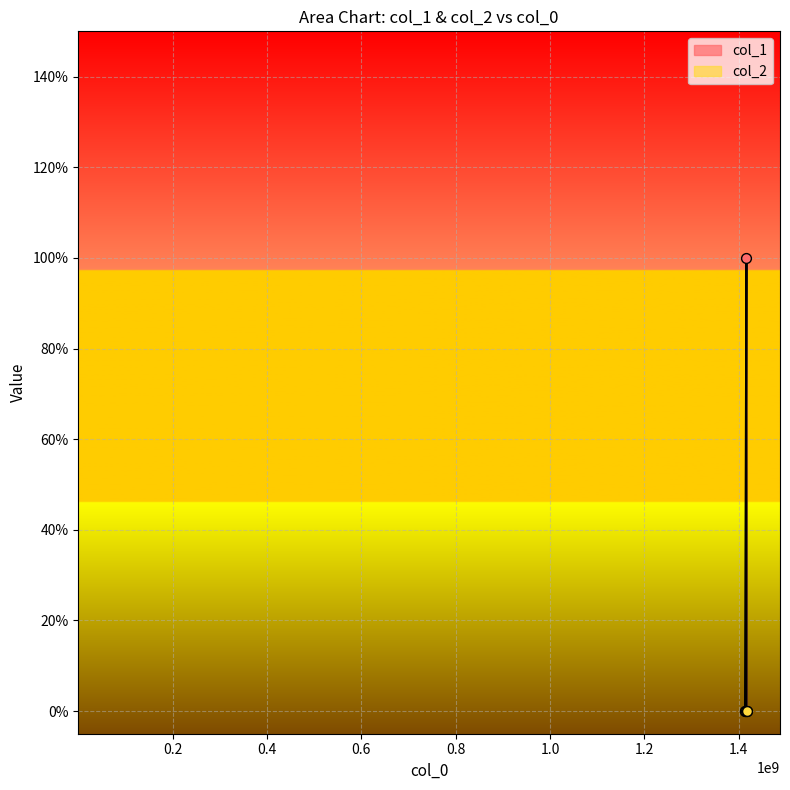

Which has a higher value, 1413561471 or 1416517261?

1416517261